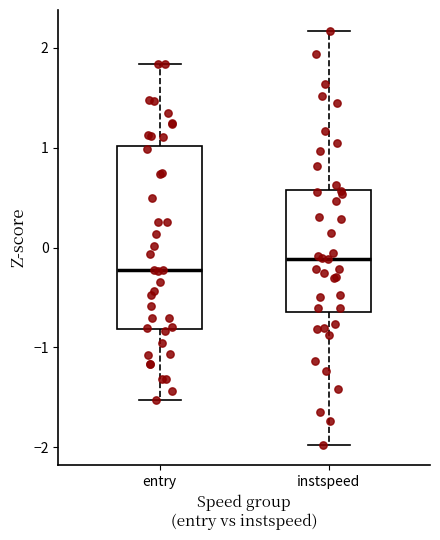

Reading left to right, transcribe this box plot: for each box, give where its median line is, the range the box spans, and where its two whiskers end, as read against the y-axis. The values are not printed on the chart, so give them approximately, as read against the axis.

entry: median -0.2, box -0.8 to 1.0, whiskers -1.5 to 1.8
instspeed: median -0.1, box -0.6 to 0.6, whiskers -2.0 to 2.2